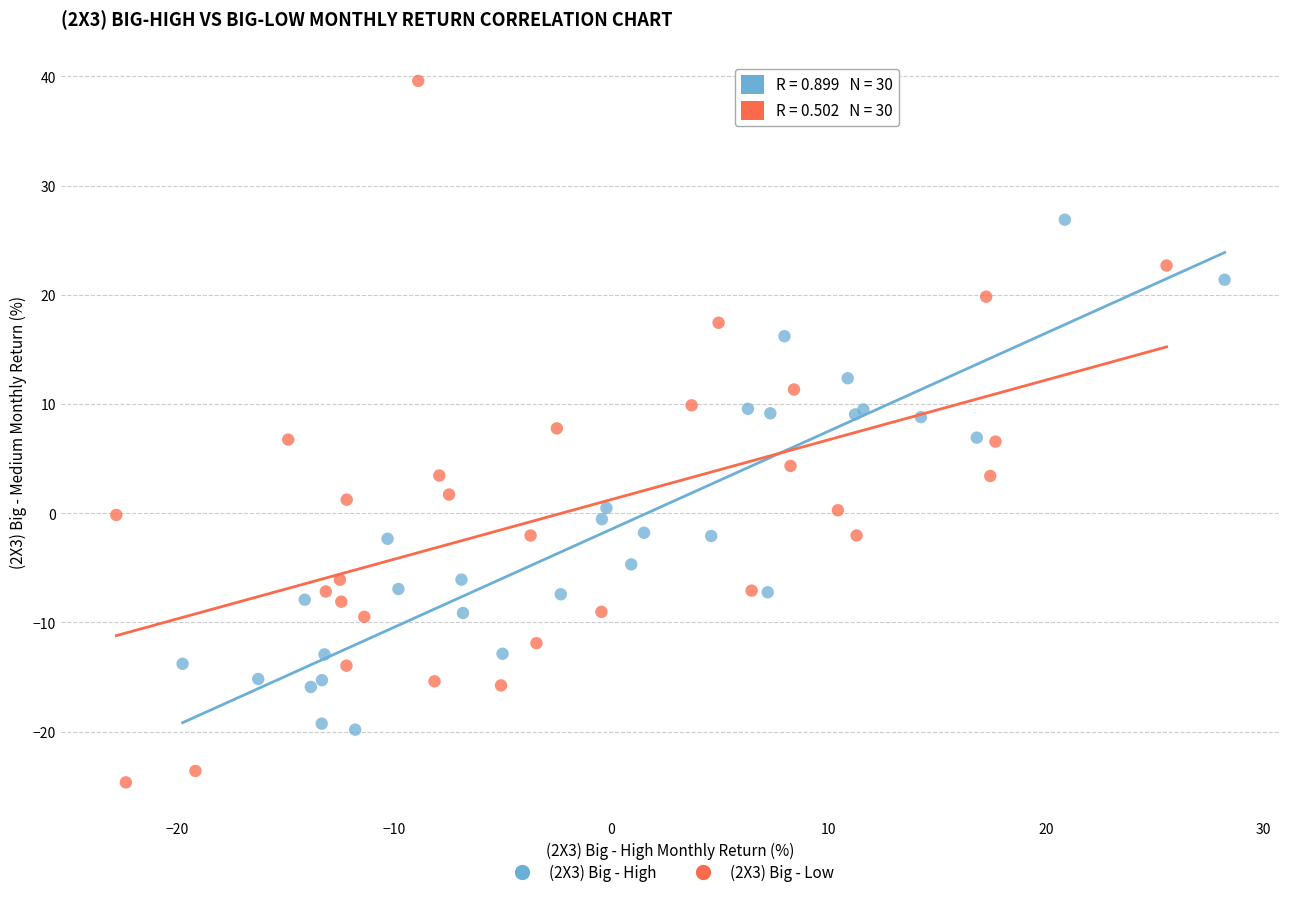

Which series contains the lowest Y value?

(2X3) Big - Low